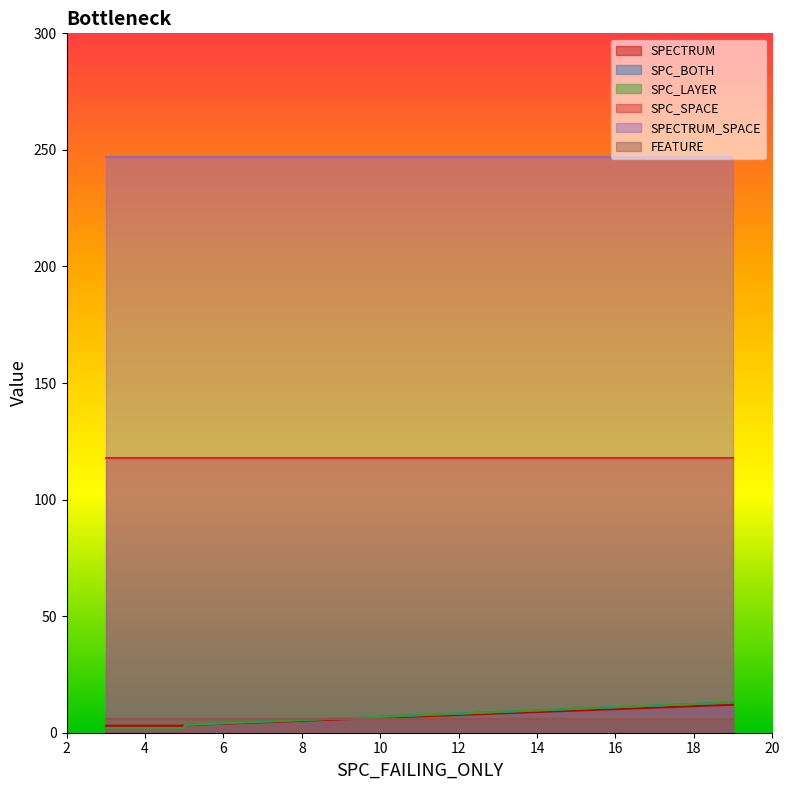

At which category is the sum across all series the highest?

19